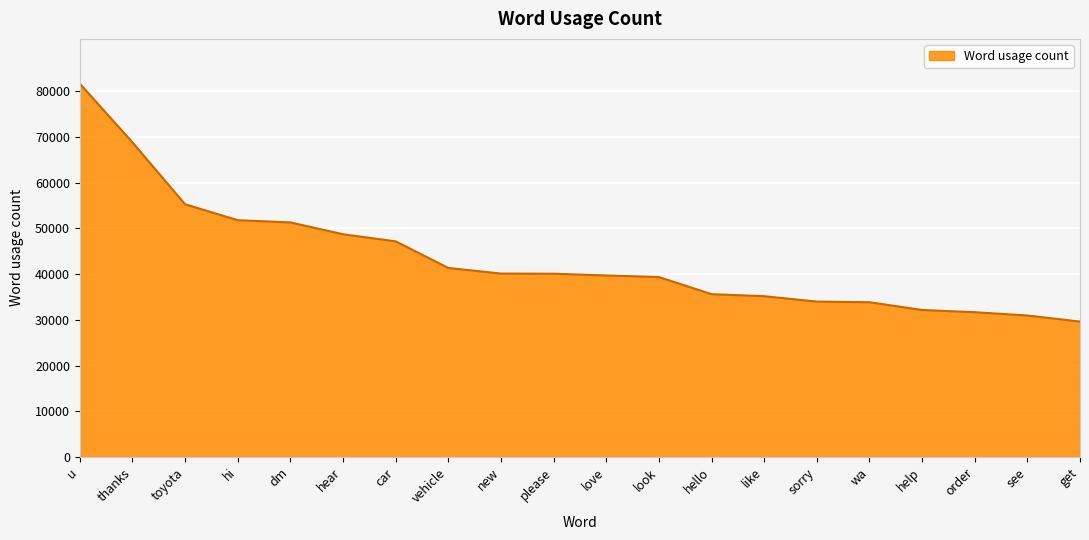

Which category has the lowest value across all series?

get